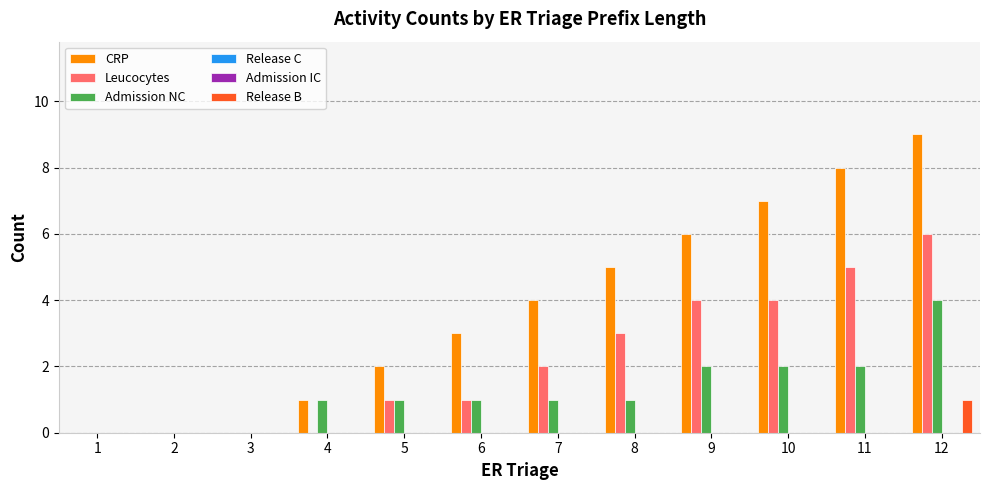

True or false: CRP has a value of 6 at 7.

False